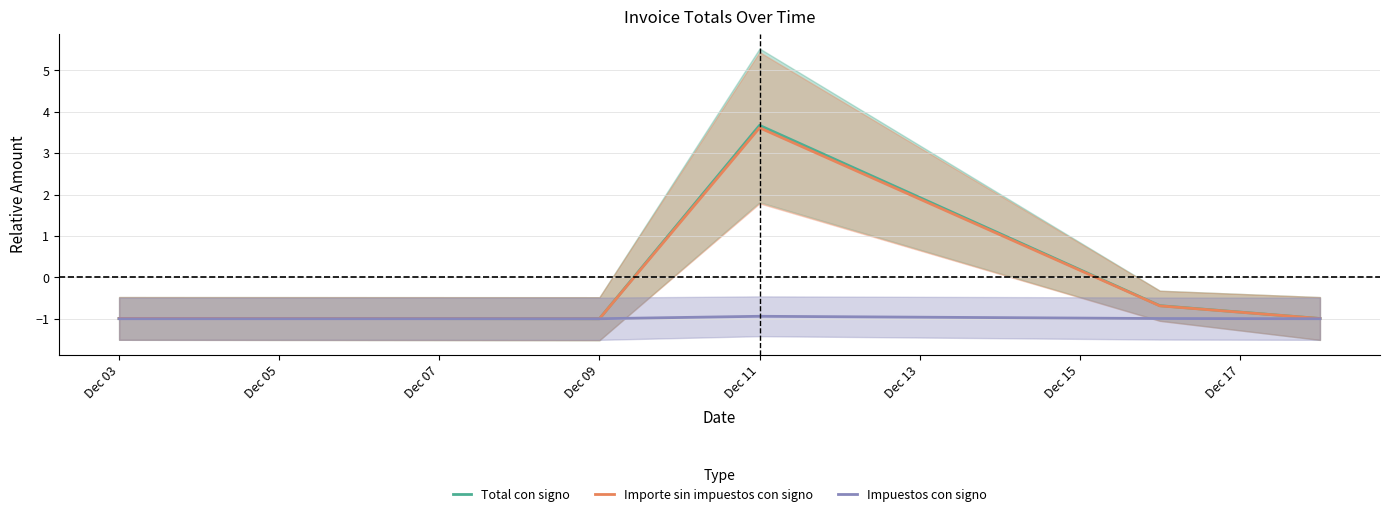

The Total con signo series shows -1.0 at Dec 09. True or false?

True